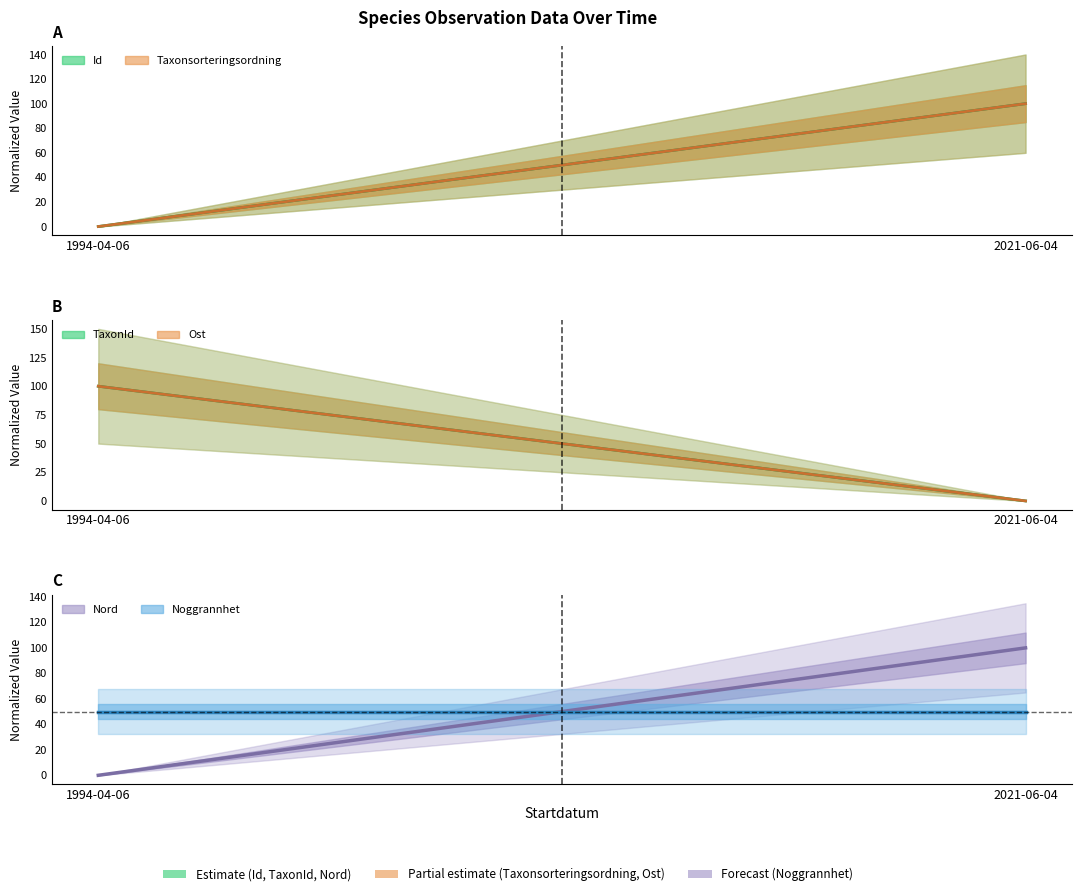

Read the Id (mid) value at 2021-06-04.

100